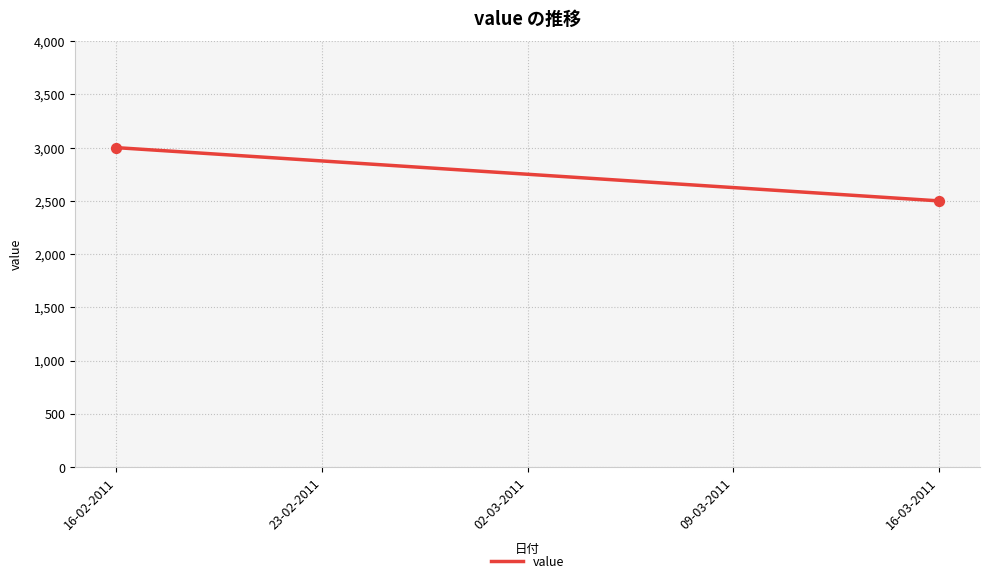

What is the minimum value shown in the chart?

2500.0